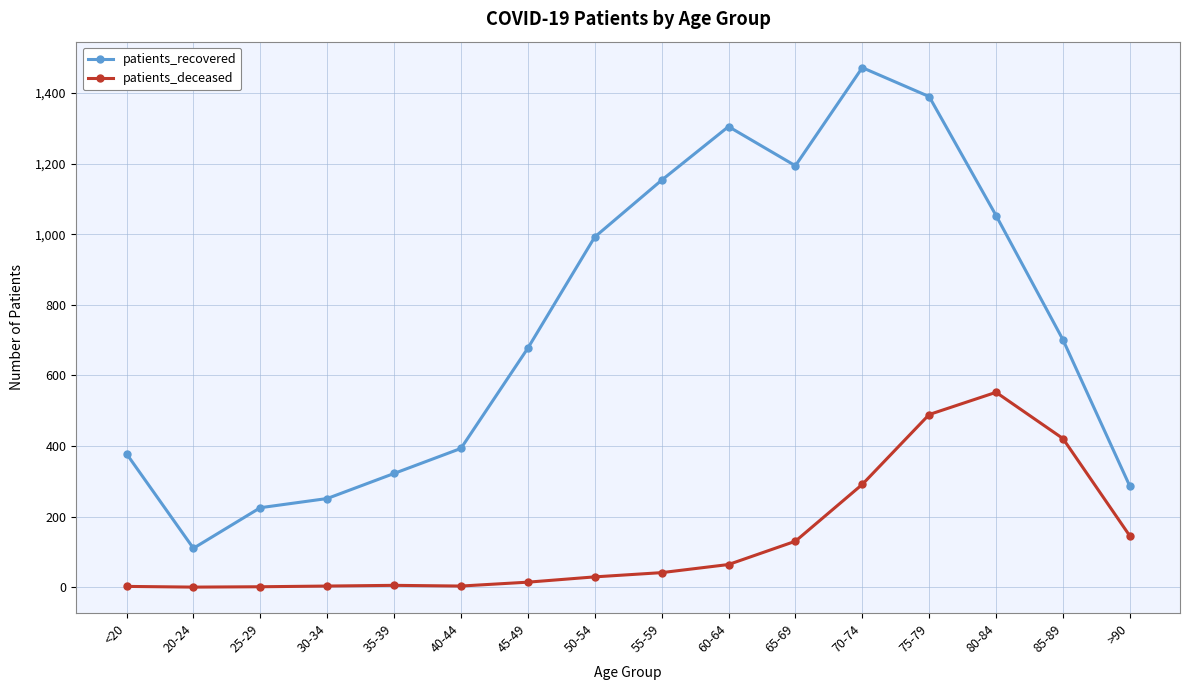

What is the label of the 5th point from the right?

70-74